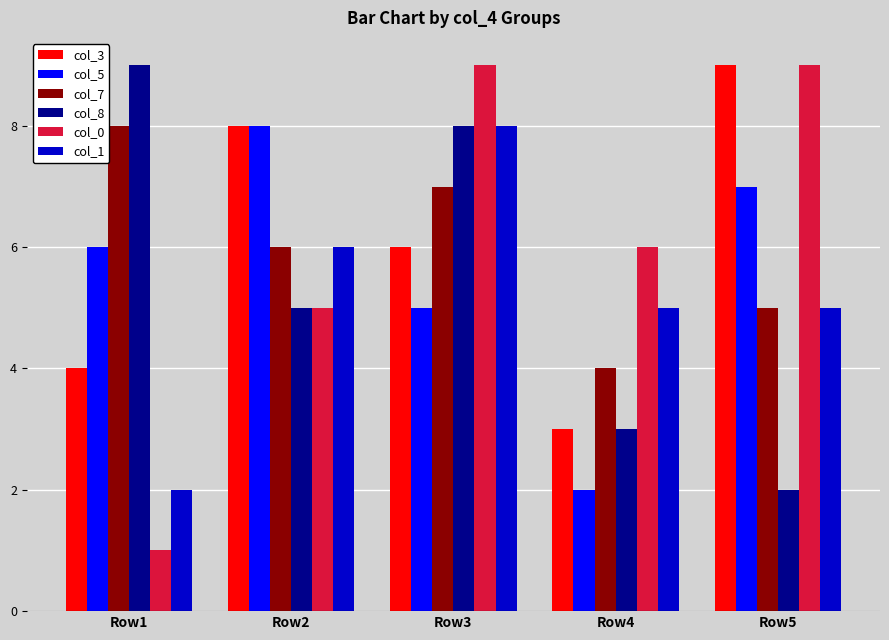

Is the value of col_1 at Row5 greater than the value of col_0 at Row1?

Yes